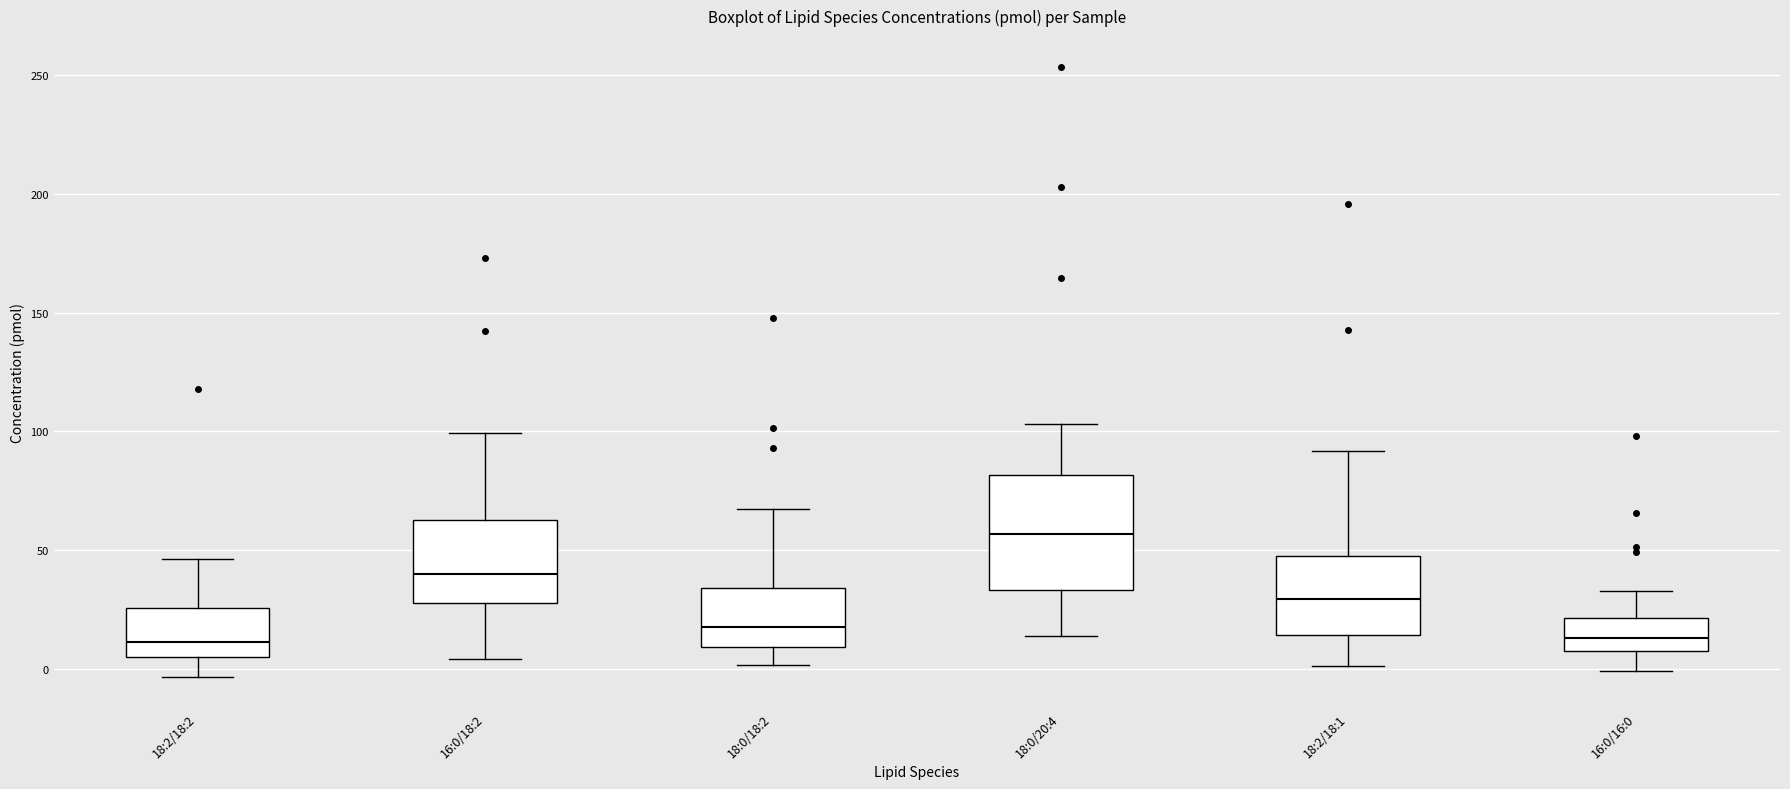

Reading left to right, transcribe this box plot: for each box, give where its median line is, the range the box spans, and where its two whiskers end, as read against the y-axis. The values are not printed on the chart, so give them approximately, as read against the axis.

18:2/18:2: median 10, box 5 to 25, whiskers -5 to 45
16:0/18:2: median 40, box 30 to 65, whiskers 5 to 100
18:0/18:2: median 20, box 10 to 35, whiskers 0 to 65
18:0/20:4: median 55, box 35 to 80, whiskers 15 to 105
18:2/18:1: median 30, box 15 to 50, whiskers 0 to 90
16:0/16:0: median 15, box 10 to 20, whiskers 0 to 35